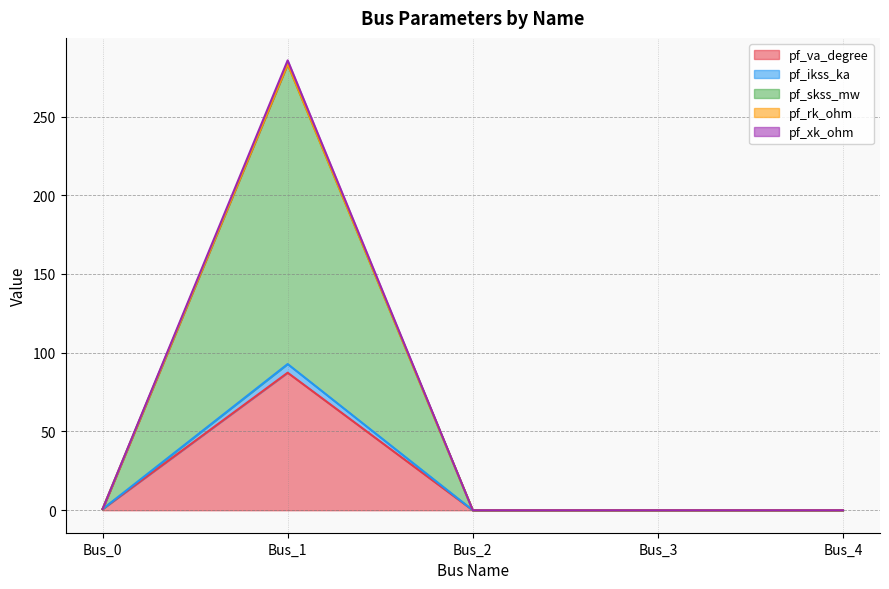

True or false: pf_rk_ohm has a value of 0.0 at Bus_4.

True